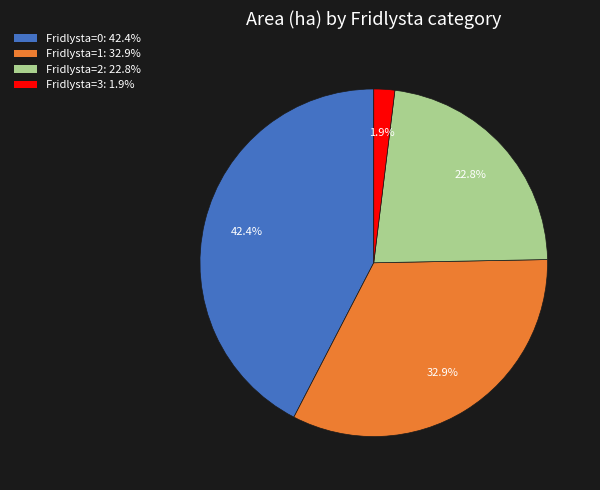

Does any single category account for the majority?

No